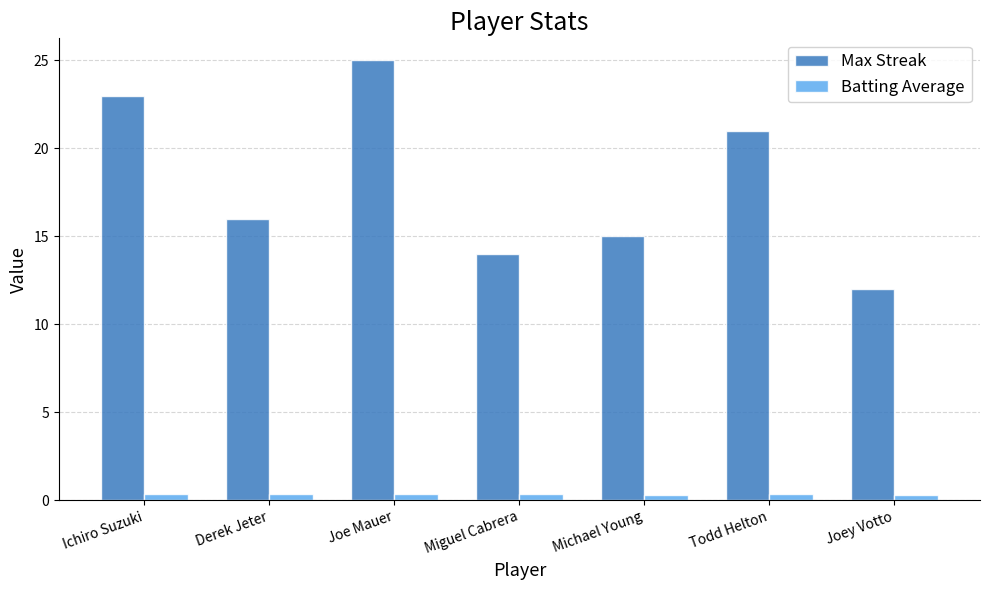

What is the average value of the Max Streak series?

18.0